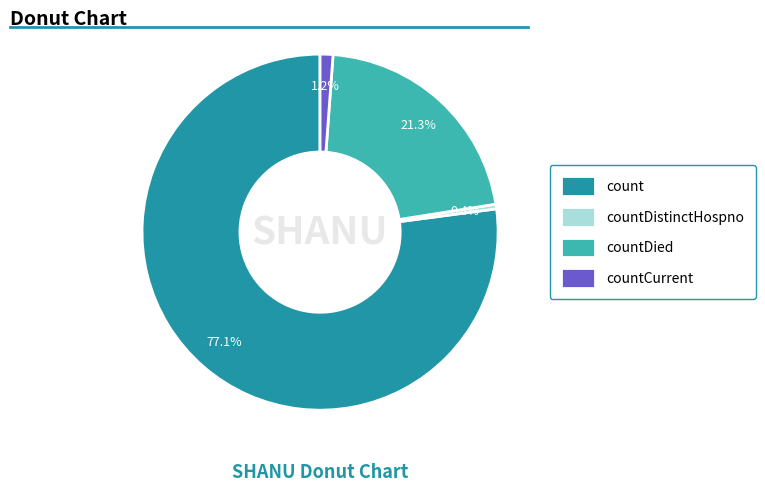

Which category accounts for the majority?

count